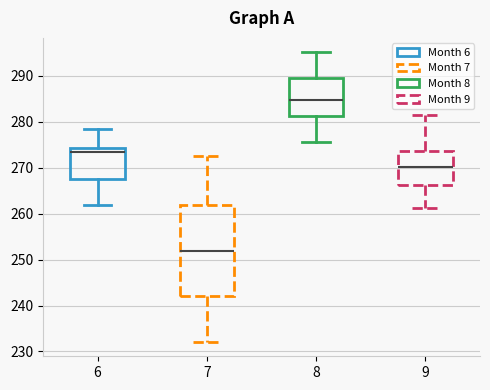

Reading left to right, read every box against the y-axis: the position of its median line, the range the box covers, and the ends of its whiskers. The values are not printed on the chart, so give them approximately, as read against the axis.

6: median 273, box 267 to 274, whiskers 262 to 278
7: median 252, box 242 to 262, whiskers 232 to 273
8: median 285, box 281 to 290, whiskers 276 to 295
9: median 270, box 266 to 274, whiskers 261 to 282